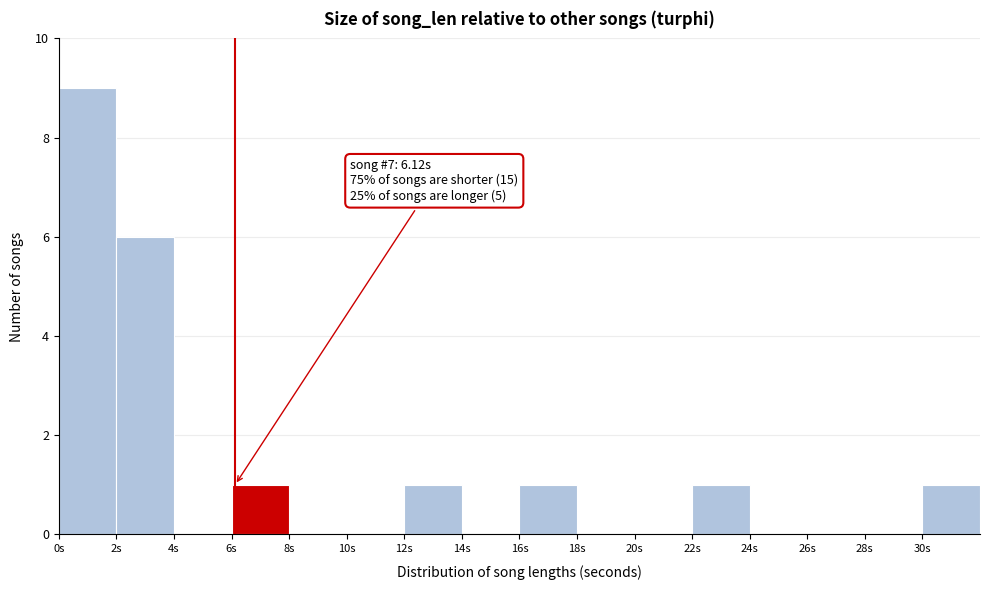

Which range on the x-axis has the tallest bar?

0 to 2